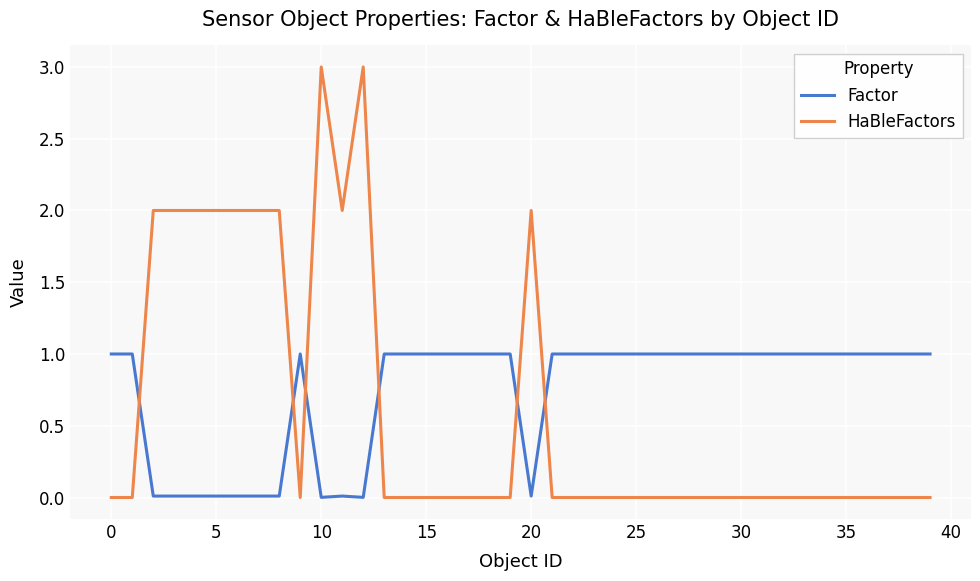

After their last crossing, which series has the higher values: HaBleFactors or Factor?

Factor